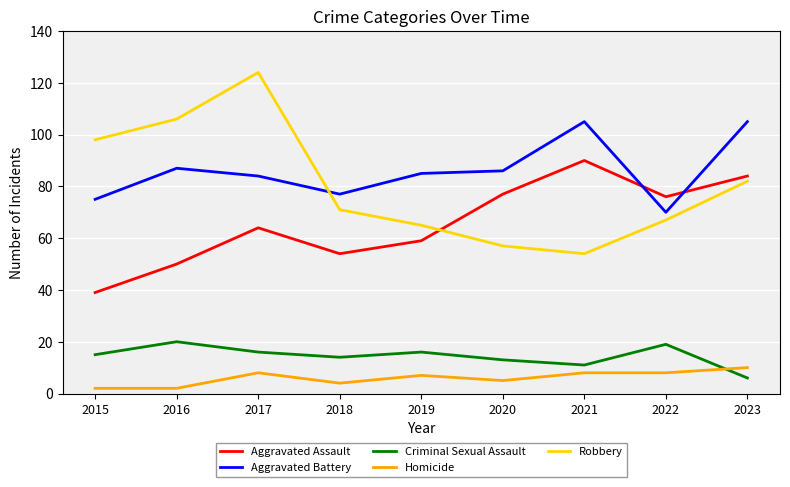

In Robbery, how many points are higher than both neighbors (excluding endpoints)?

1